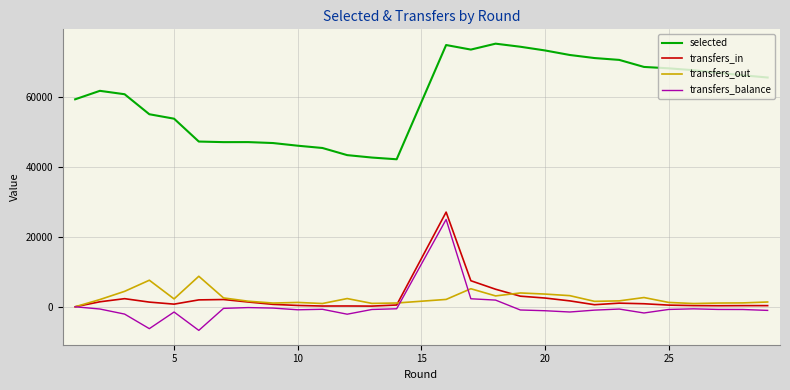

Which series has the largest total across all categories?

selected